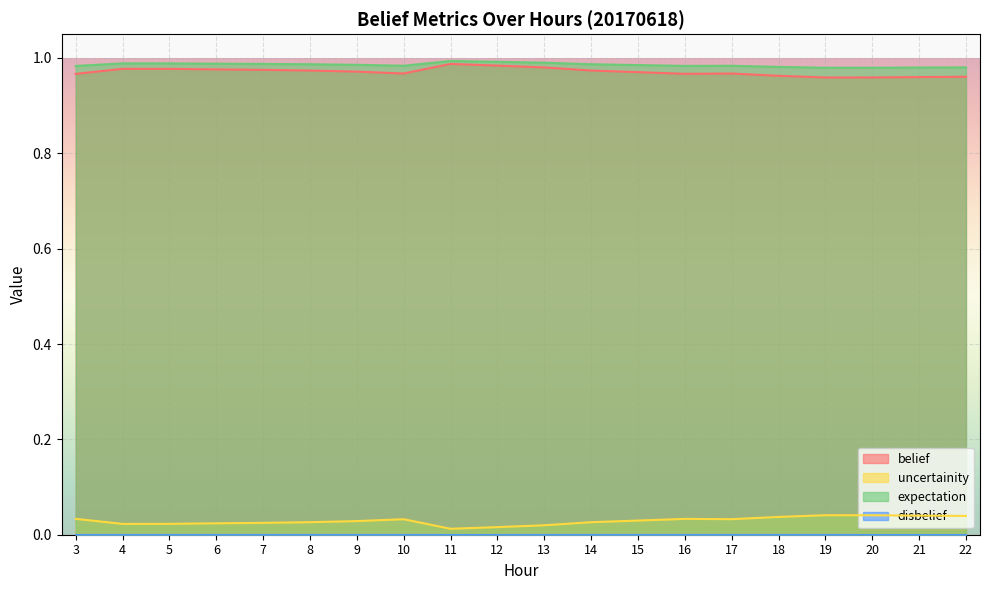

True or false: expectation has a value of 0.6 at 10.

False